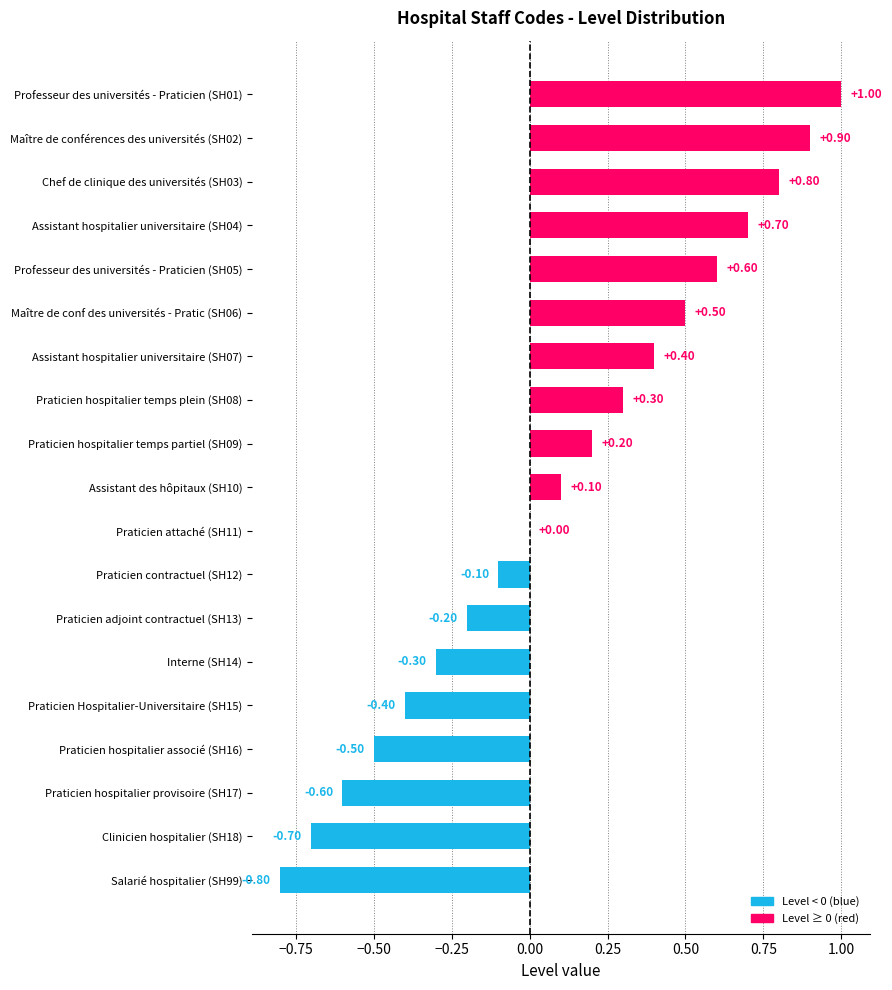

Count the number of data series in this chart.

1